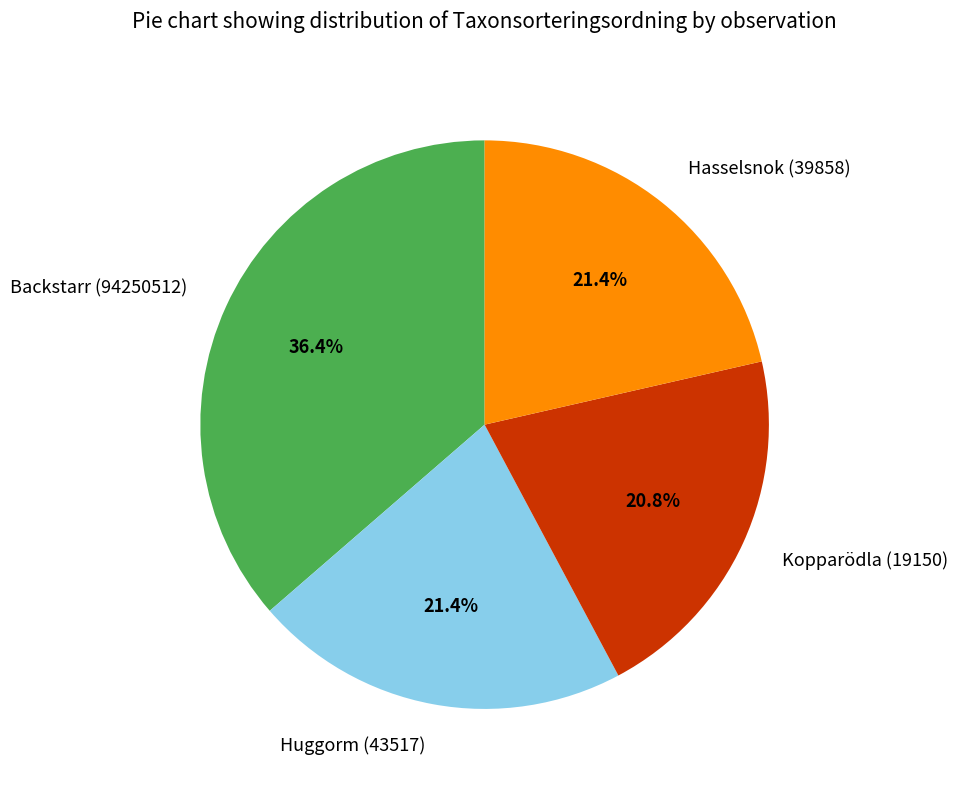

What is the ratio of the value at Kopparödla (19150) to the value at Hasselsnok (39858)?

1.0